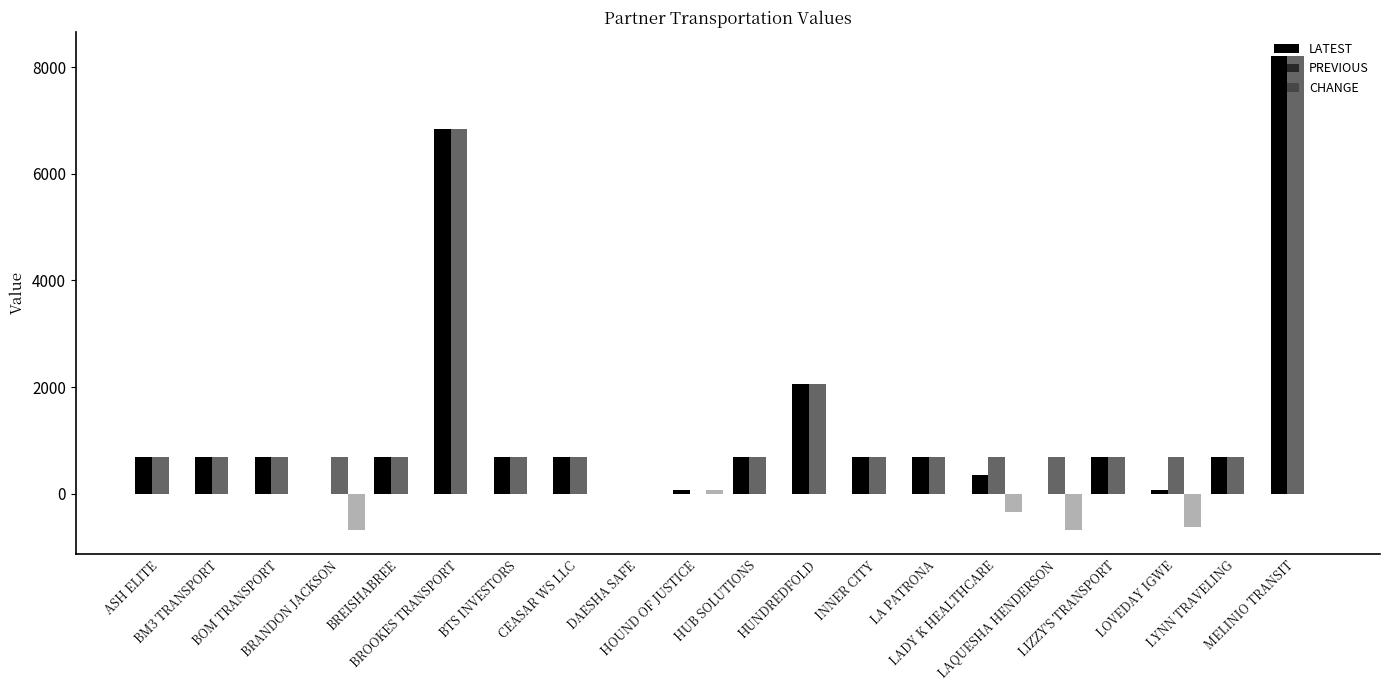

How many data points does each series have?

20